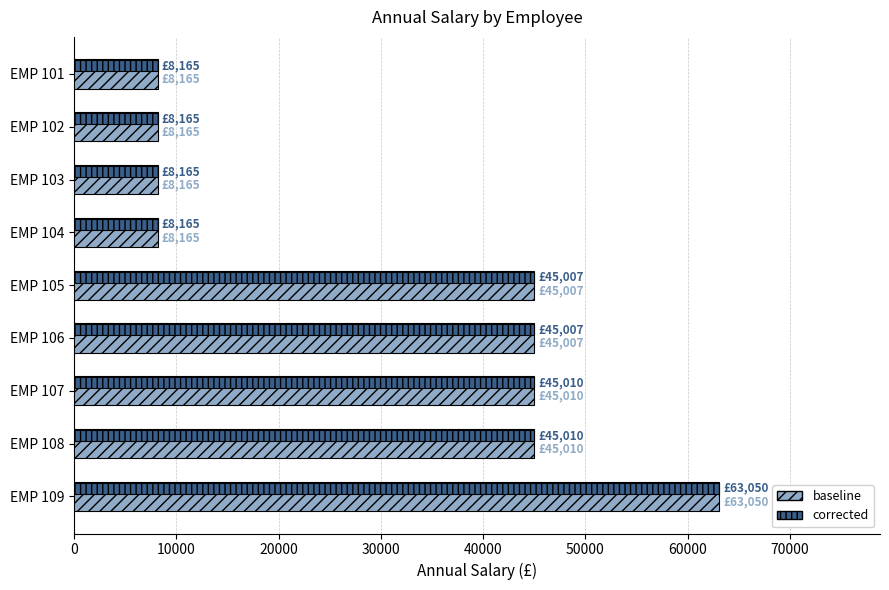

How many distinct data groups are displayed?

1